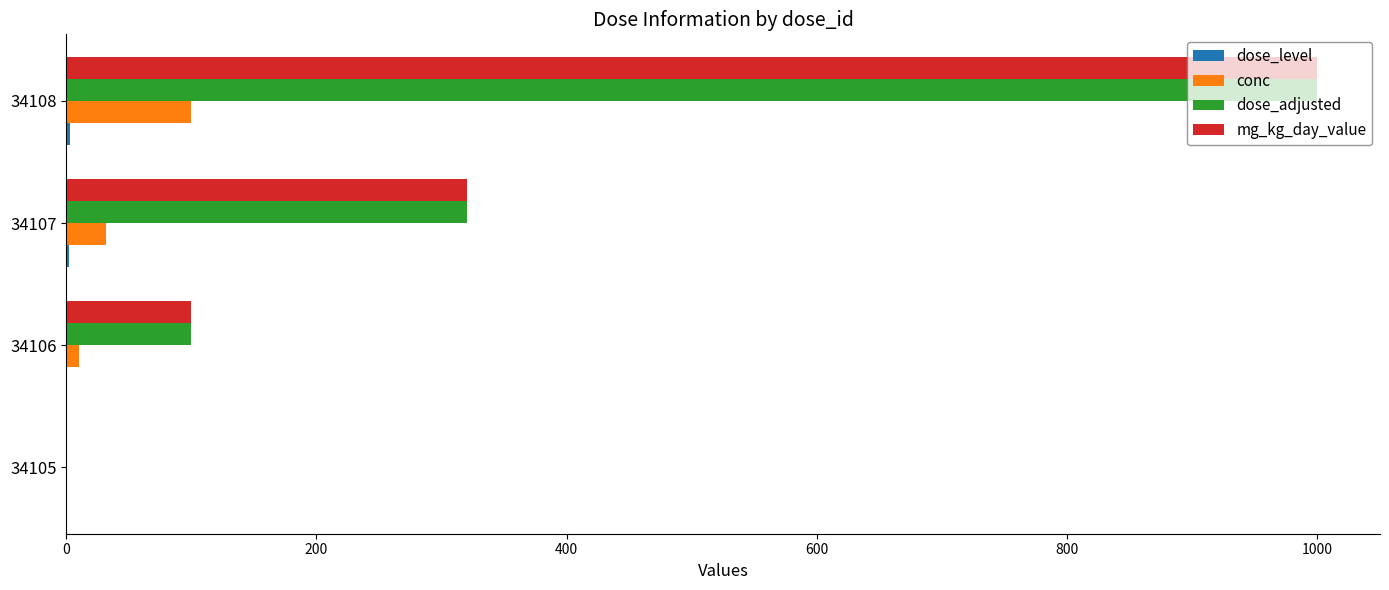

At which category is the sum across all series the highest?

34108